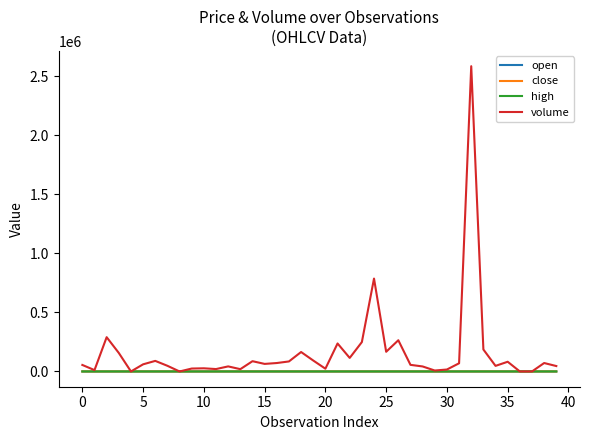

Which series has the widest spread of values?

volume